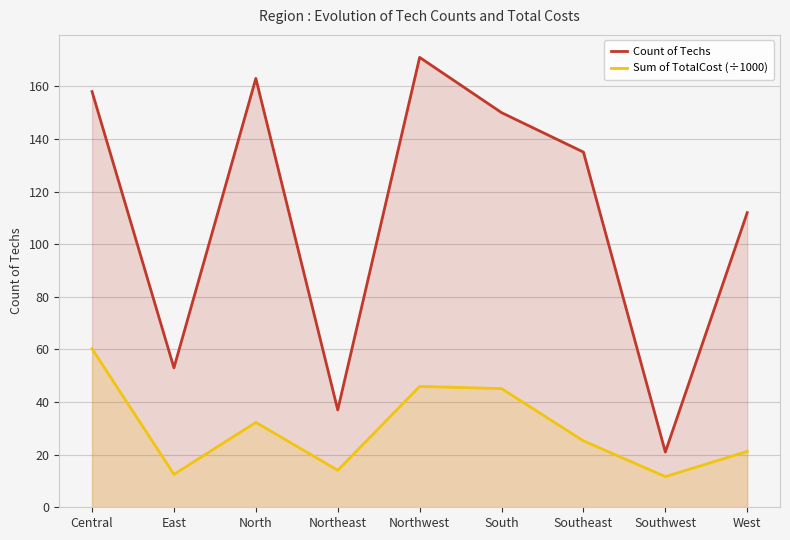

Where is Count of Techs nearest to the value 96?

West